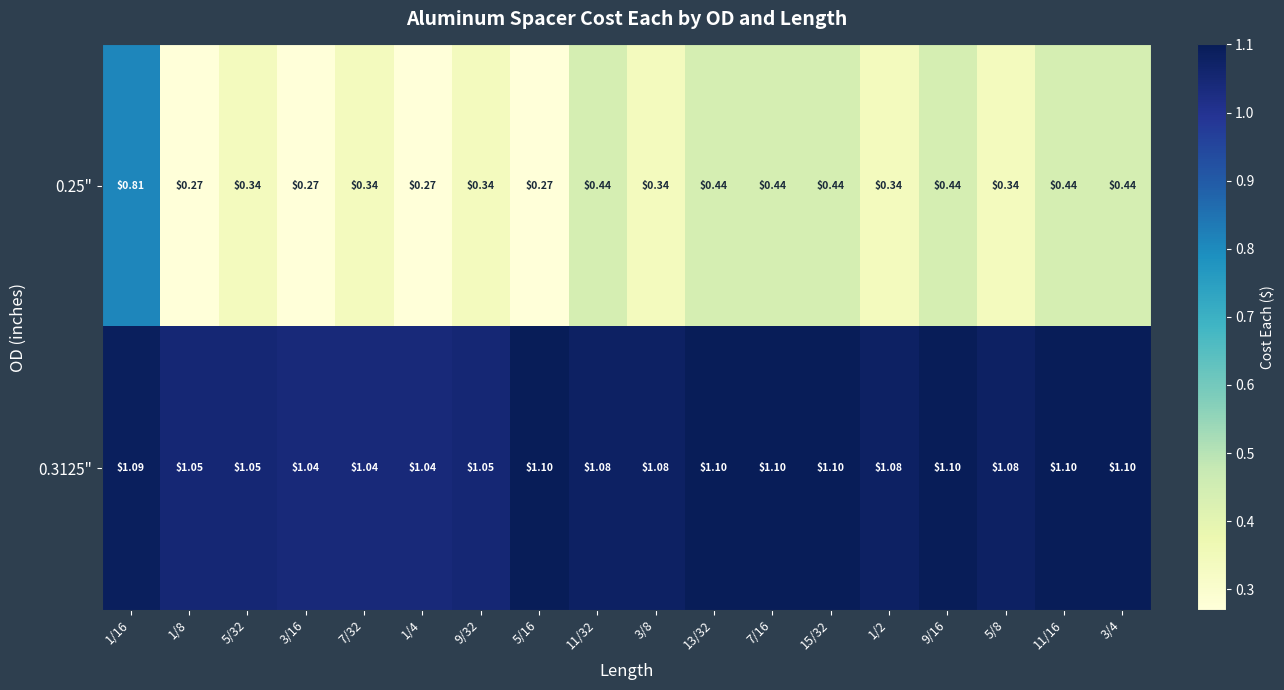

Is the value of 0.25" at 15/32 greater than the value of 0.3125" at 3/4?

No